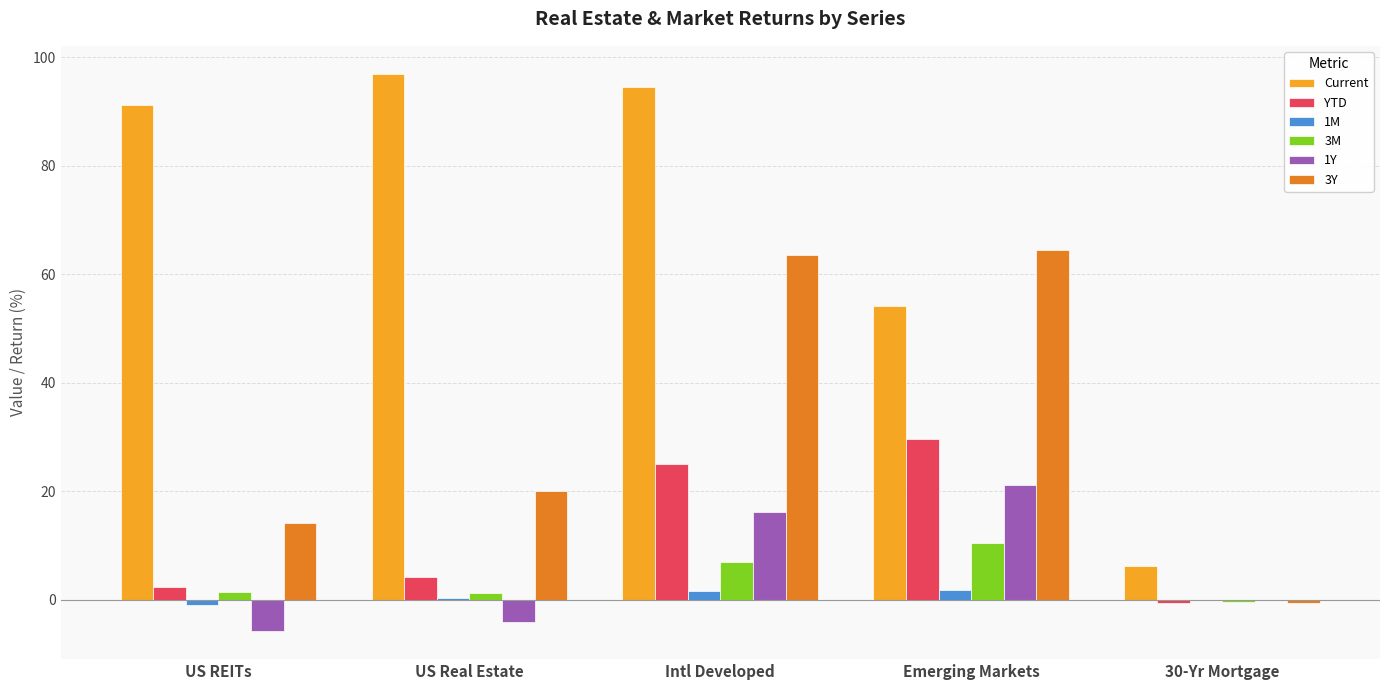

What is the total value across all series at Emerging Markets?

181.5